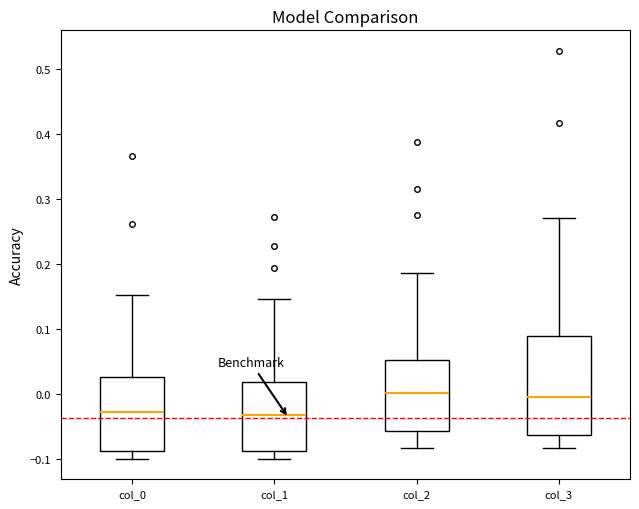

Where does the upper whisker of the box for col_2 end on the y-axis? The values are not printed on the chart, so give them approximately, as read against the axis.

0.19